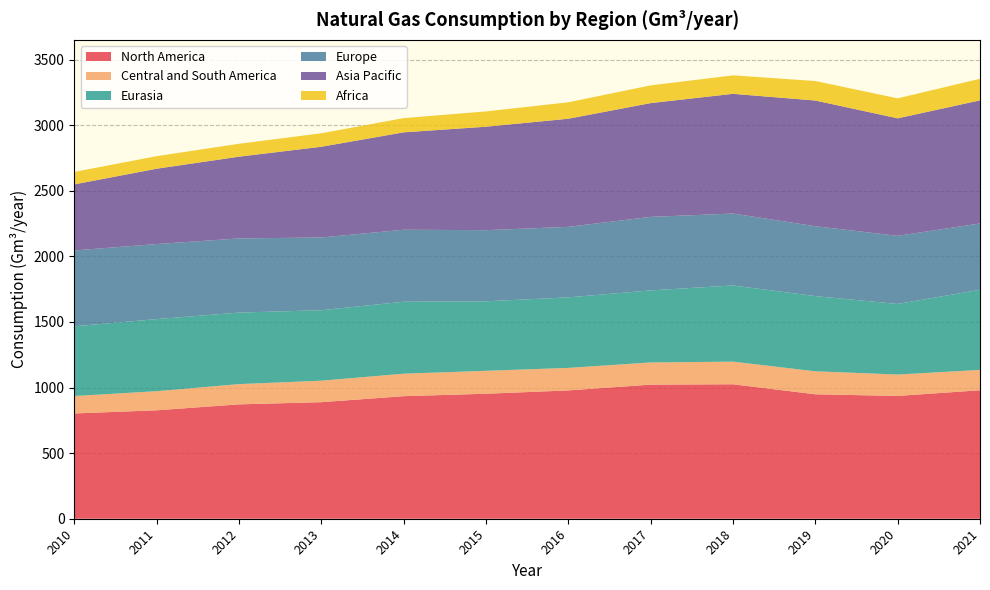

Reading left to right, extract all data points from this chart.

North America: 802.5	826.6	871.9	888.4	934.3	952.8	978.1	1022.3	1025.0	948.5	936.2	979.3
Central and South America: 132.9	145.6	154.2	163.8	171.2	174.7	171.6	168.9	172.4	175.3	162.8	155.1
Eurasia: 531.3	549.5	545.2	537.3	548.6	530.0	537.7	549.3	580.8	573.2	538.2	610.8
Europe: 578.3	572.1	565.4	554.4	548.9	542.1	537.6	560.4	548.2	532.7	519.3	505.6
Asia Pacific: 503.7	574.2	623.1	691.5	742.3	788.6	824.1	867.3	912.5	958.2	895.6	938.4
Africa: 94.8	95.6	98.3	102.7	108.4	116.6	125.3	135.0	140.8	148.6	152.3	164.4